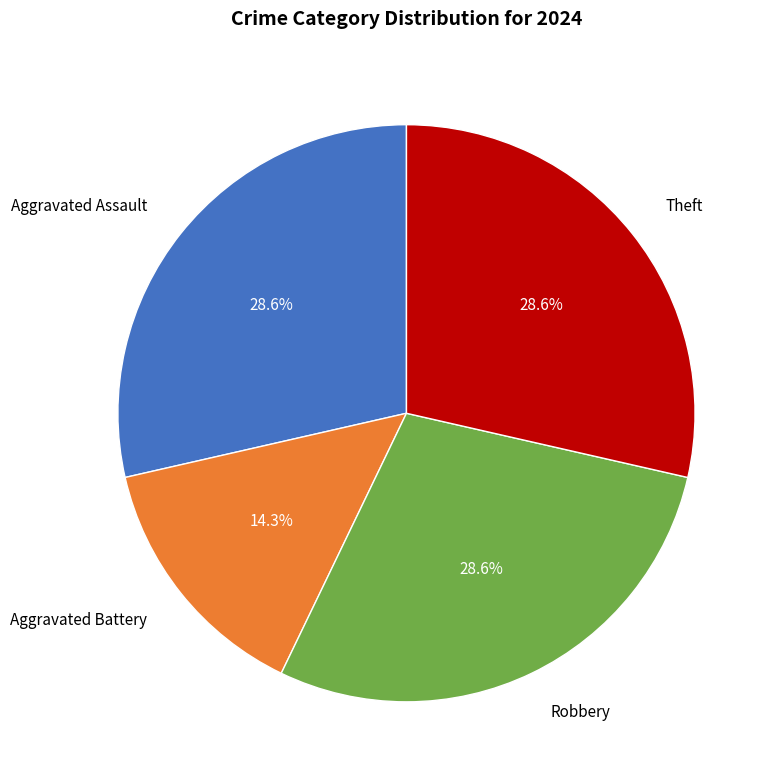

Combined, do Theft and Aggravated Assault account for over 50%?

Yes